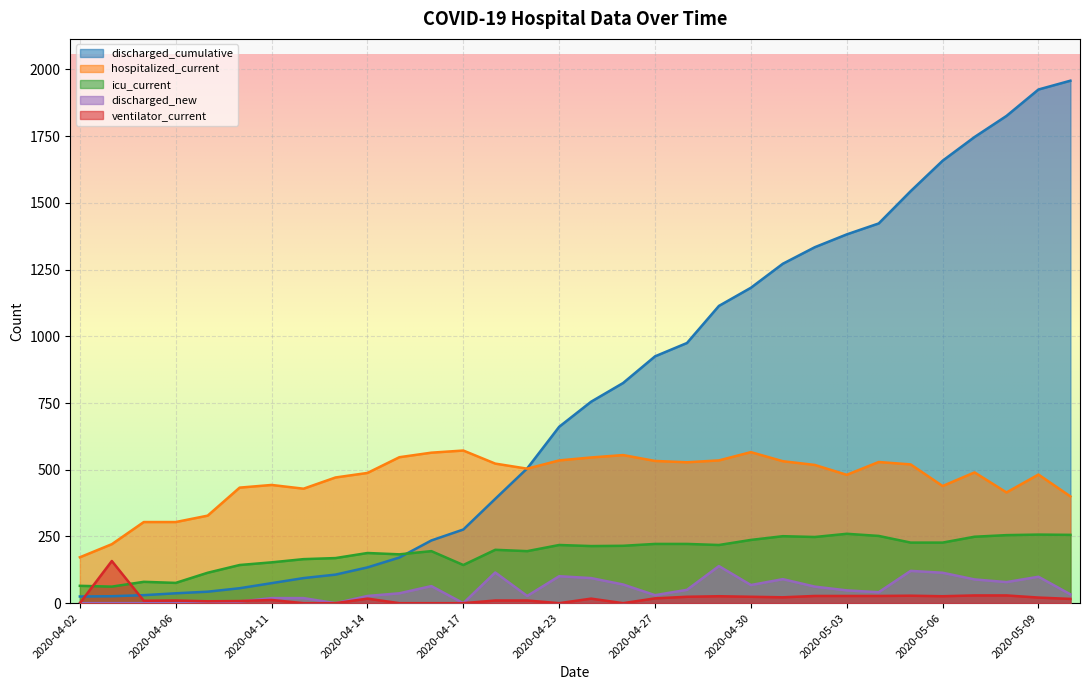

How many lines are shown in the chart?

5